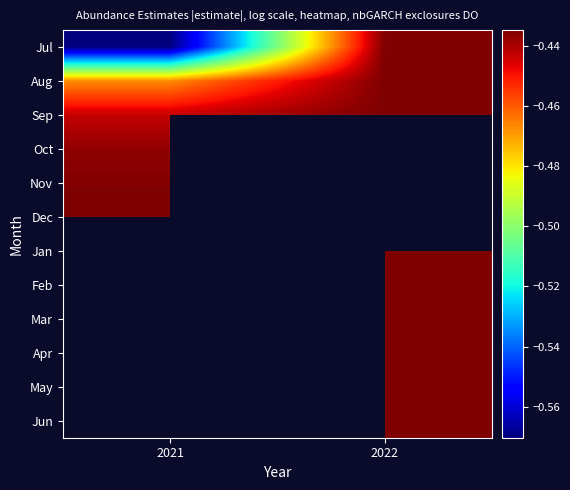

What is the highest value of the Aug series?

-0.4